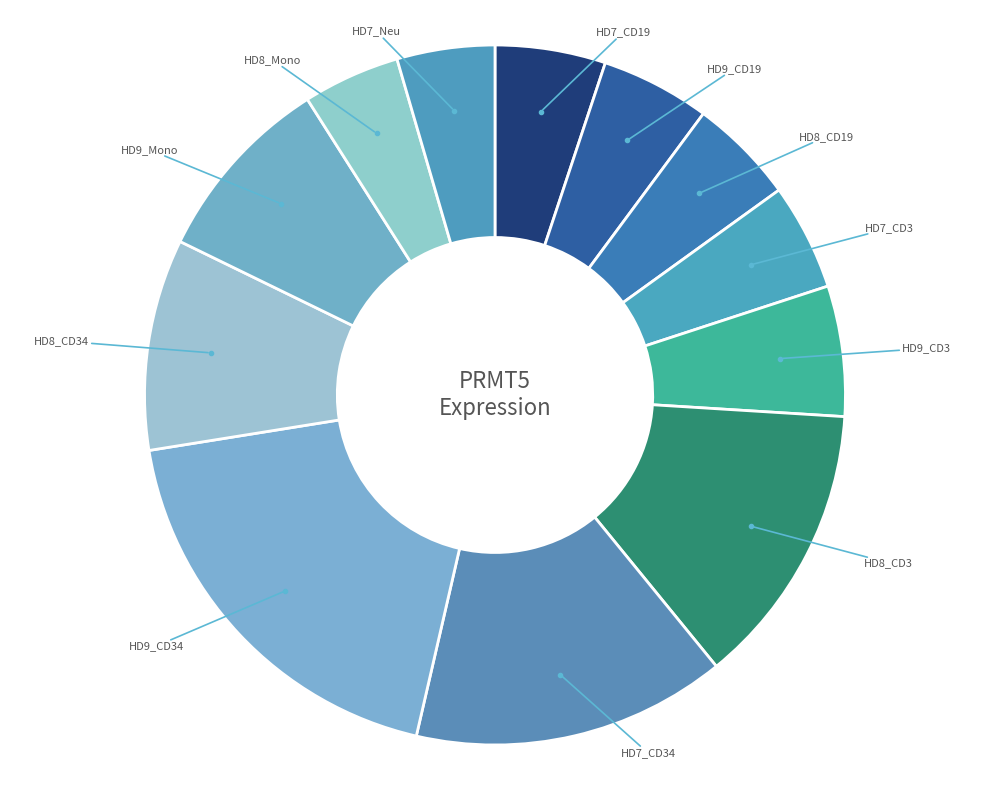

How many segments does this pie chart have?

12